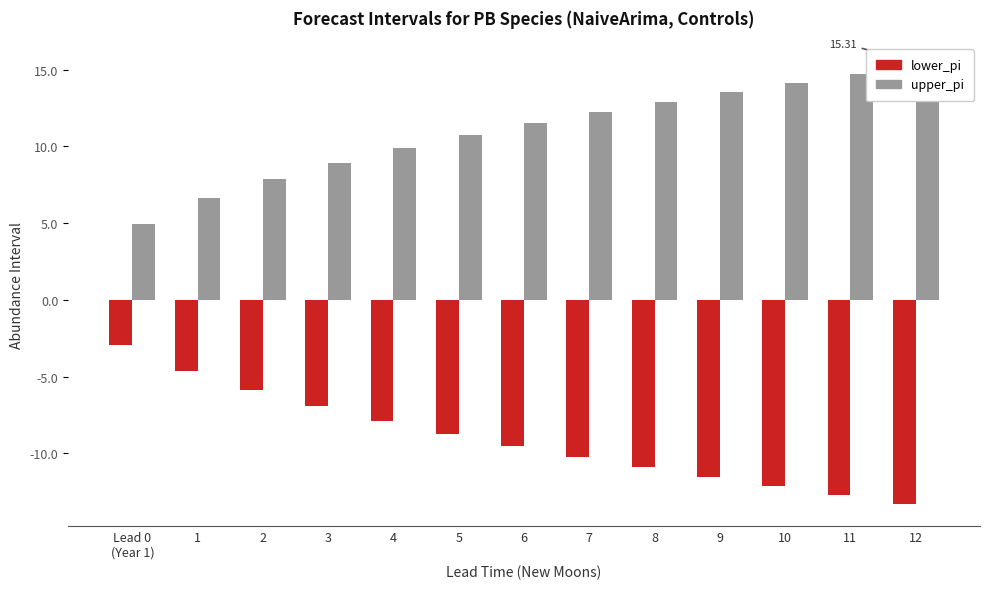

True or false: upper_pi has a value of 11.5 at 6.

True